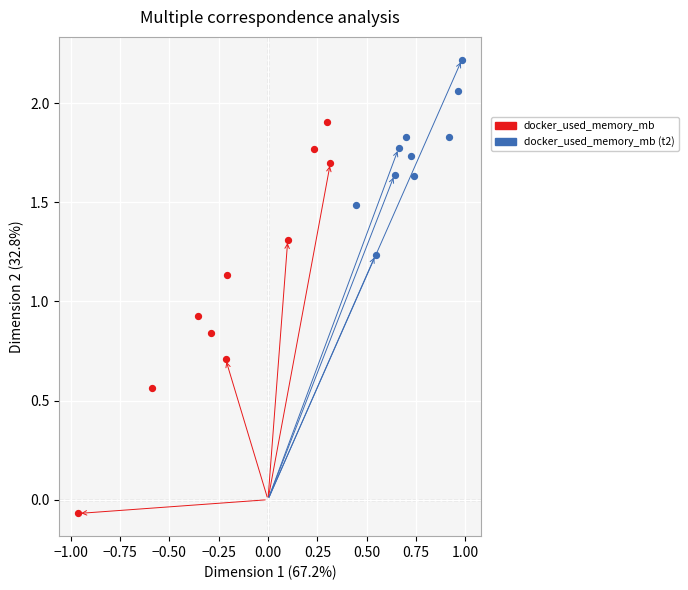

Which series reaches the maximum Y coordinate?

docker_used_memory_mb (t2)